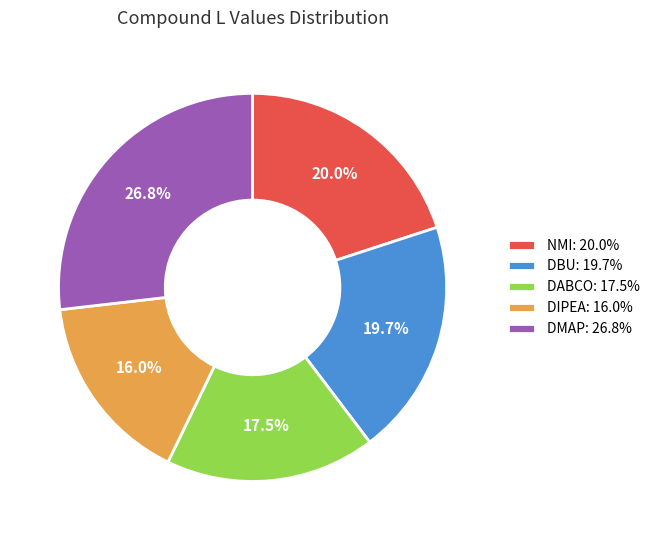

Count the number of slices in the pie.

5